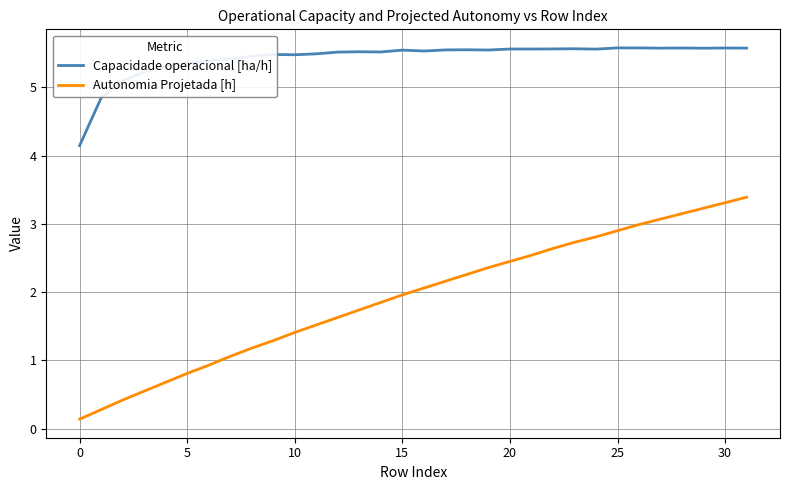

True or false: Autonomia Projetada [h] and Capacidade operacional [ha/h] intersect in this chart.

False